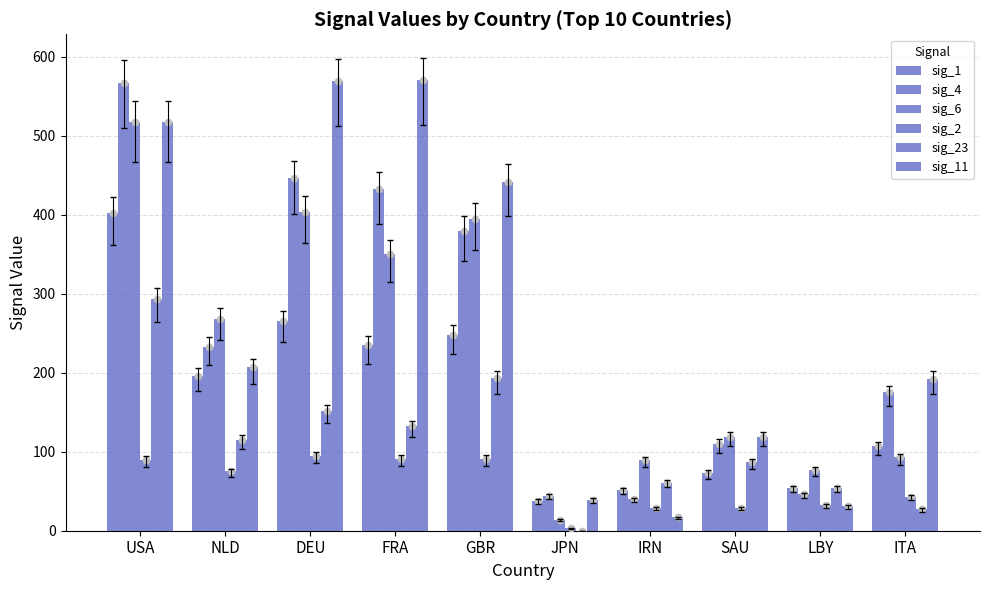

Is the value of sig_23 at GBR greater than the value of sig_2 at JPN?

Yes